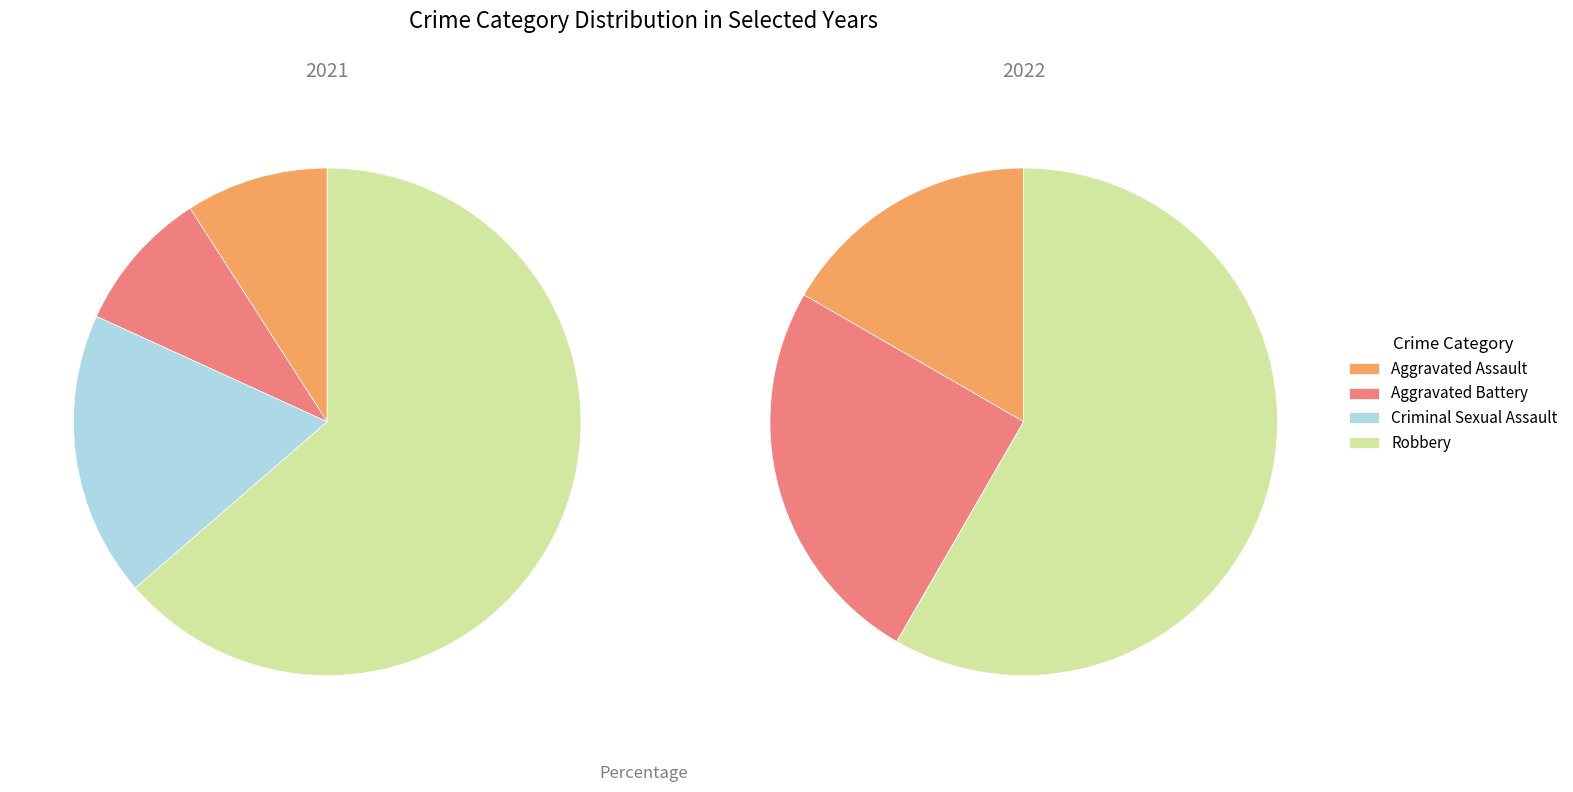

Which category has the smallest portion of the pie?

Criminal Sexual Assault